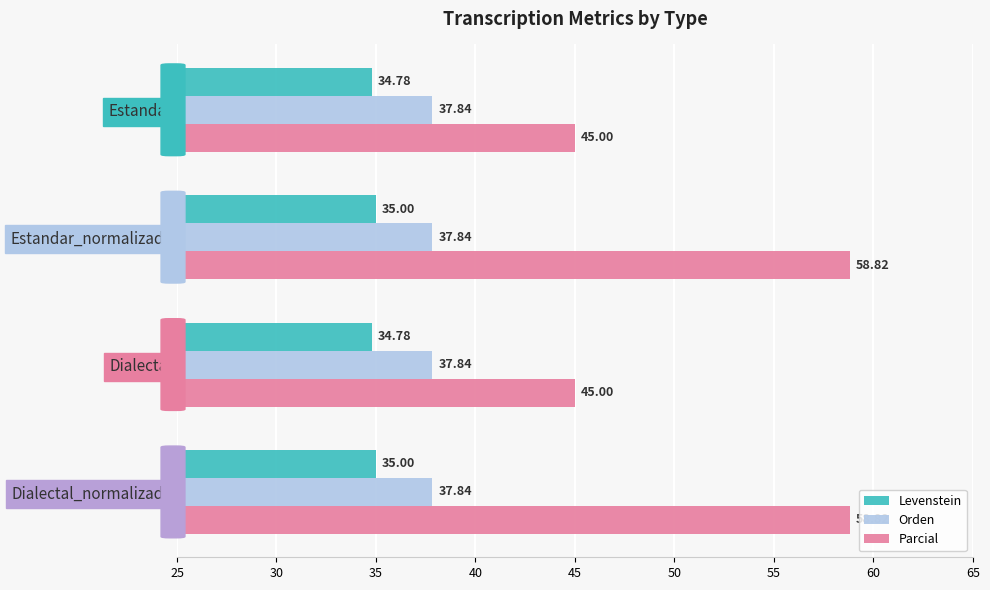

Is the value of Levenstein at Dialectal_normalizada greater than the value of Parcial at Dialectal_normalizada?

No